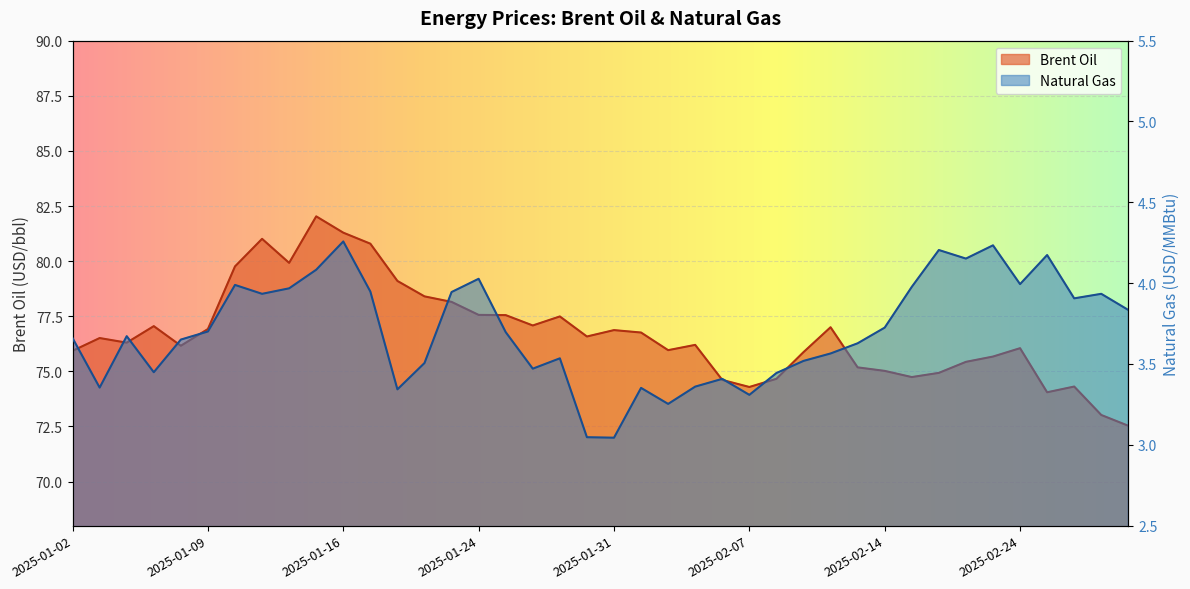

Where is Natural Gas nearest to the value 3?

2025-01-31